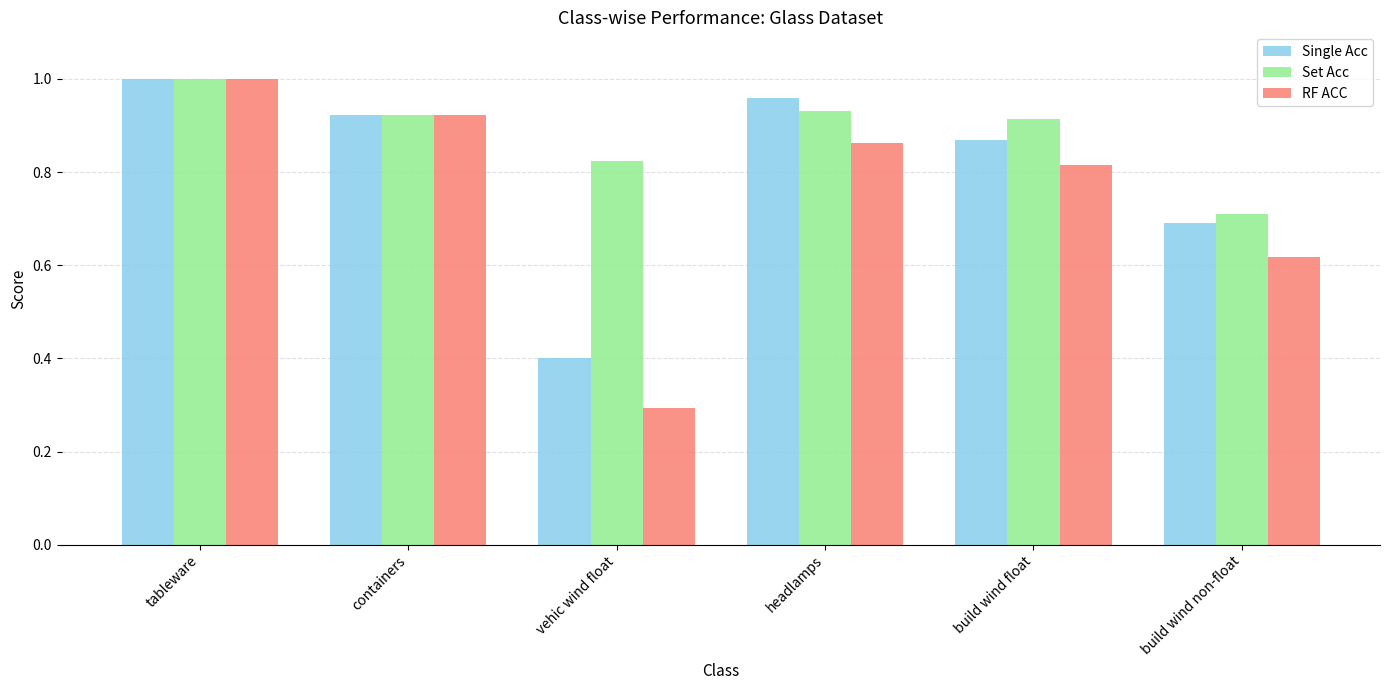

What is the sum of all Single Acc values?

4.8